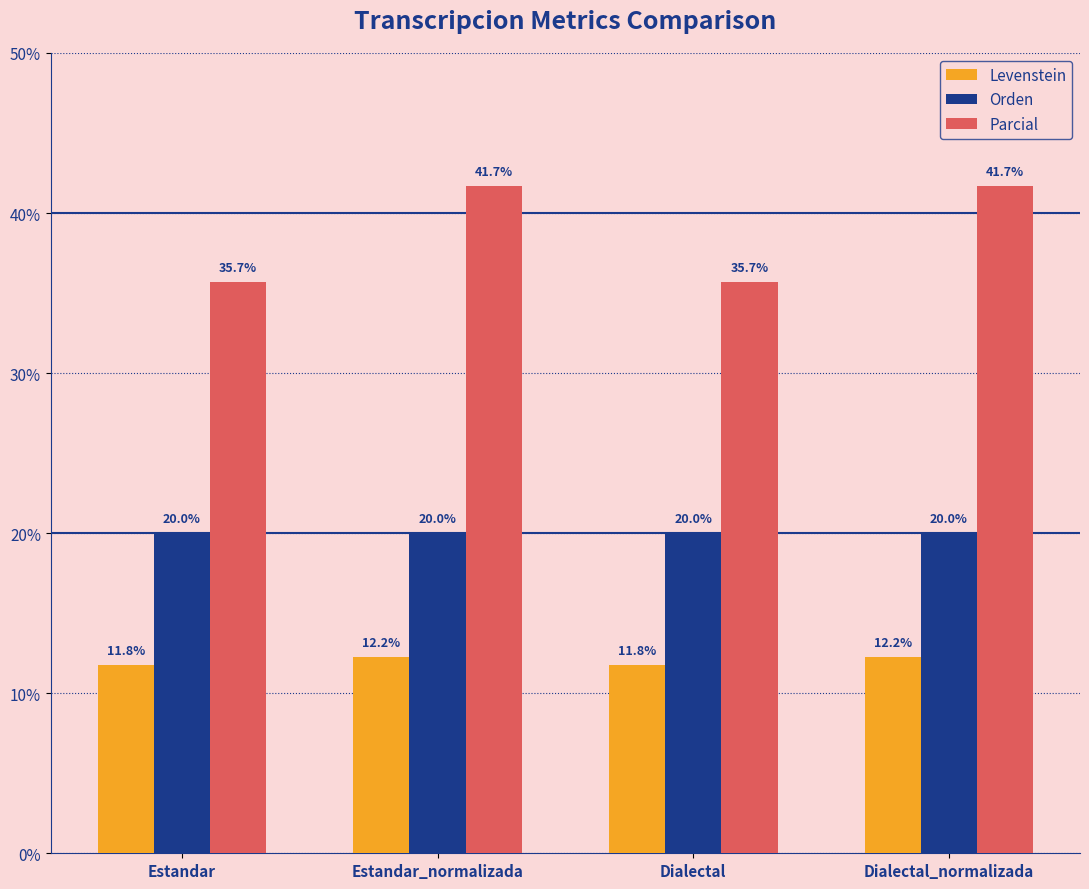

What position from the right is Estandar_normalizada?

3